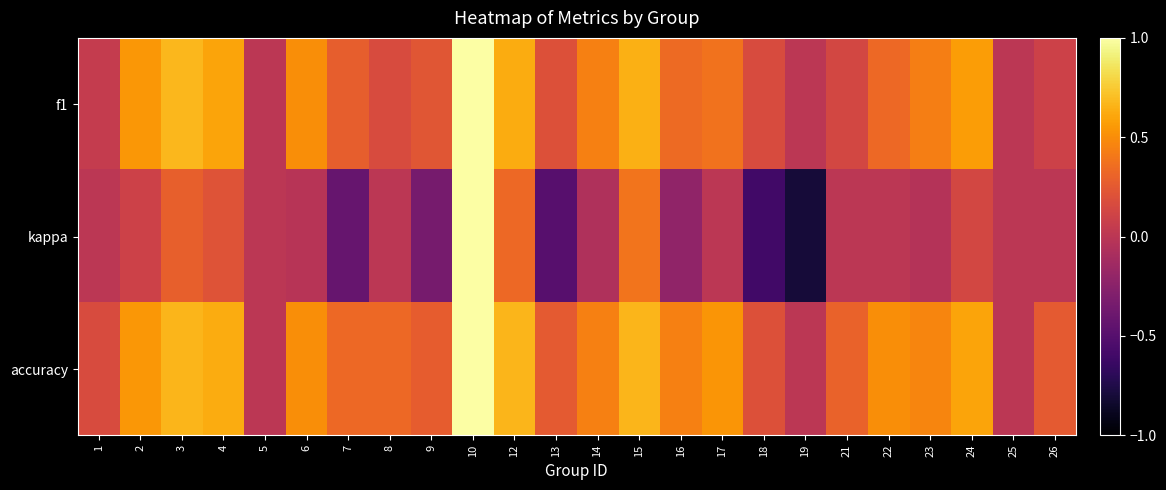

At which category is the sum across all series the highest?

10